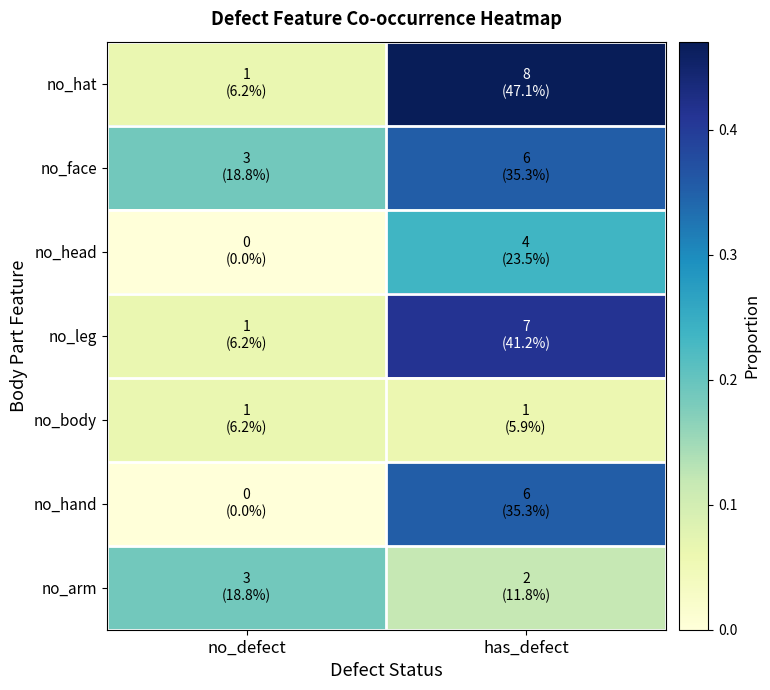

Which category has the highest value across all series?

has_defect